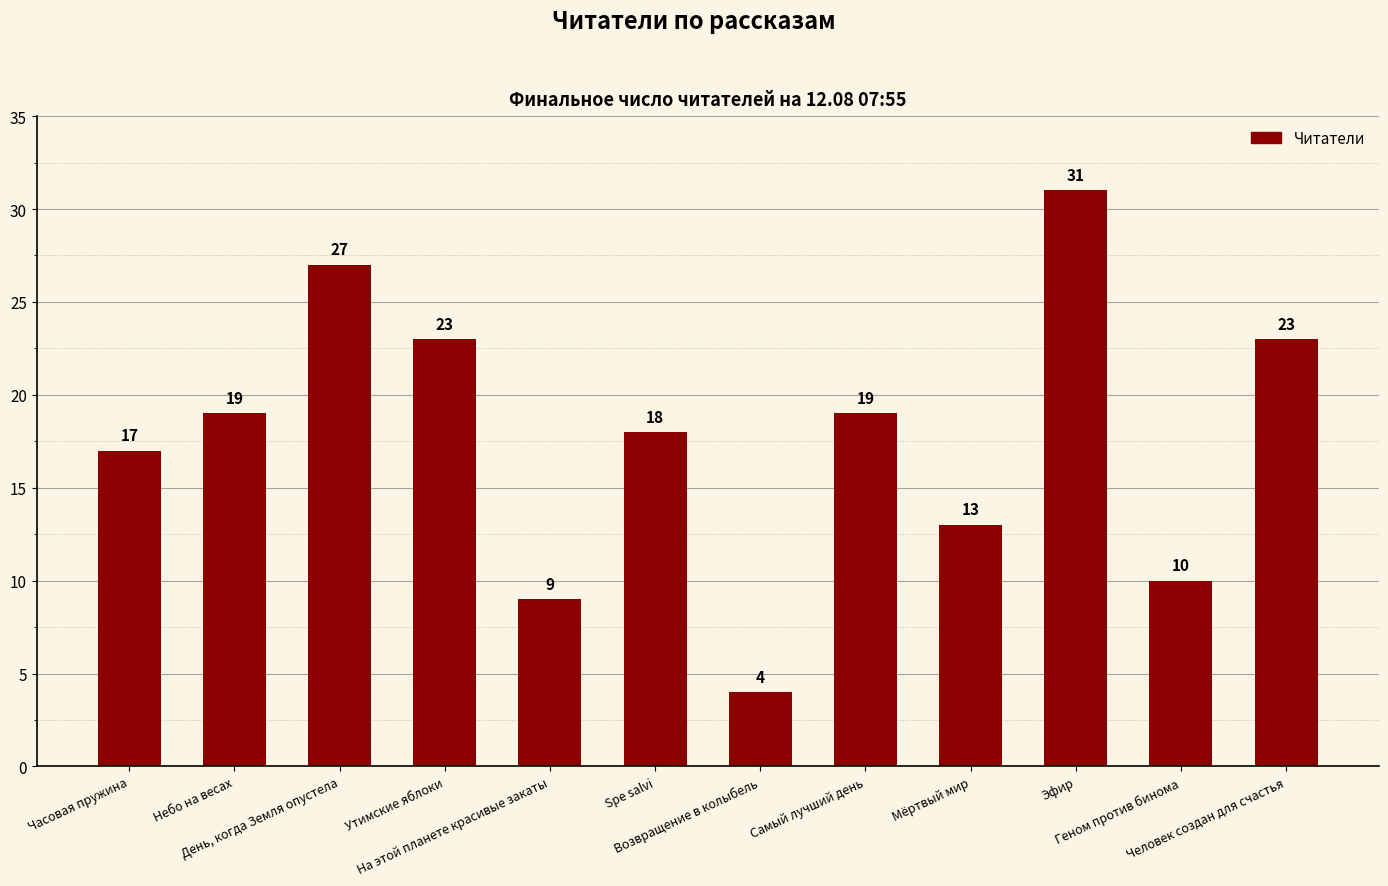

What is the average value?

18